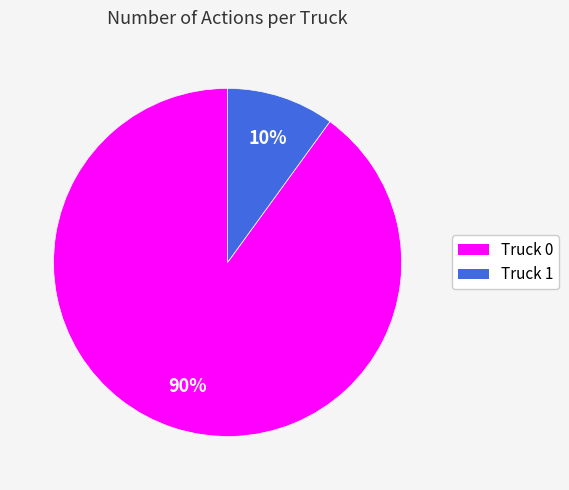

What is the ratio of the value at Truck 0 to the value at Truck 1?

9.0